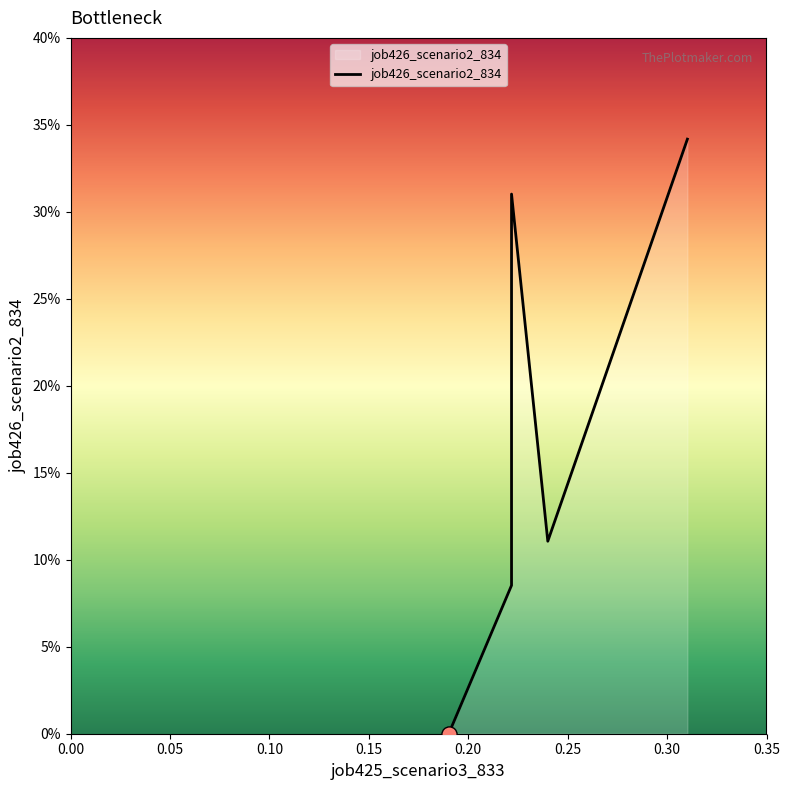

What is the change in value from 0.05 to 0.20?

+0.3